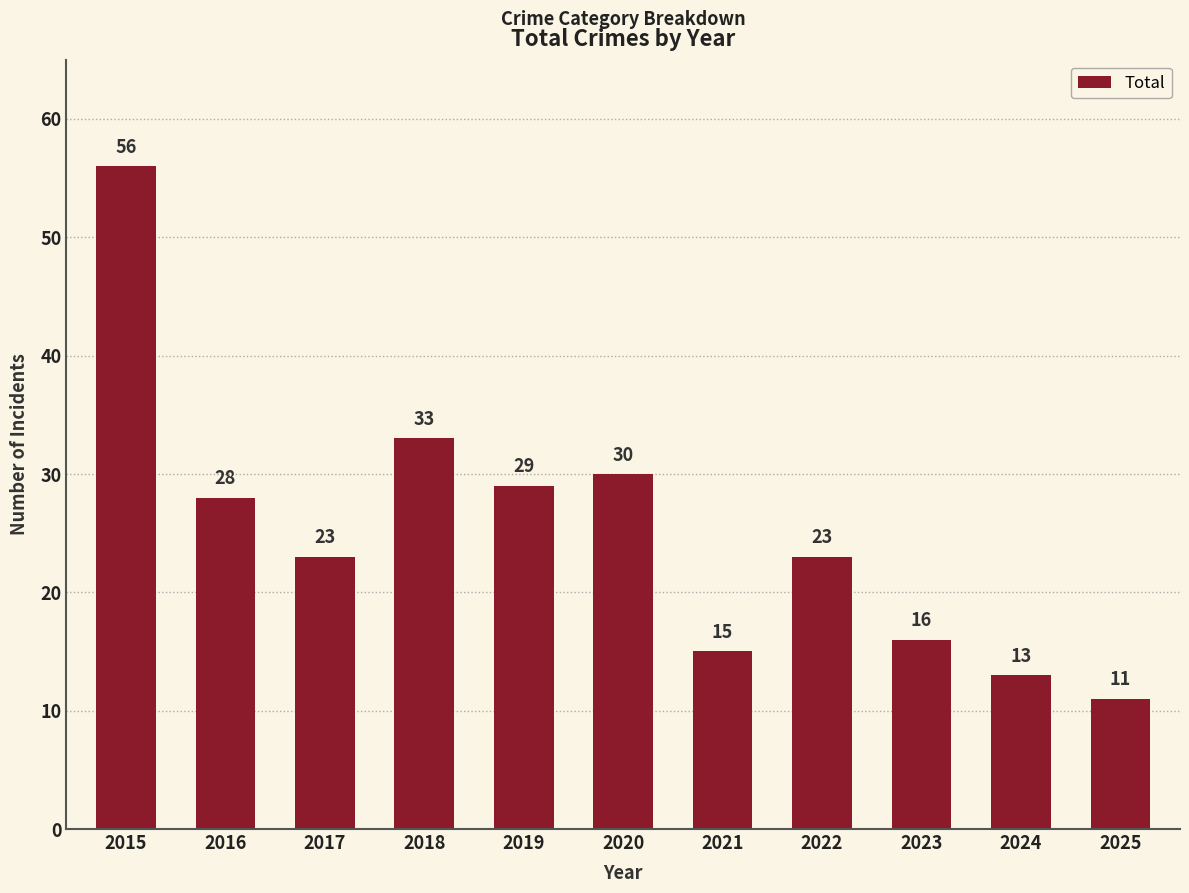

Reading right to left, extract all data points from this chart.

11	13	16	23	15	30	29	33	23	28	56